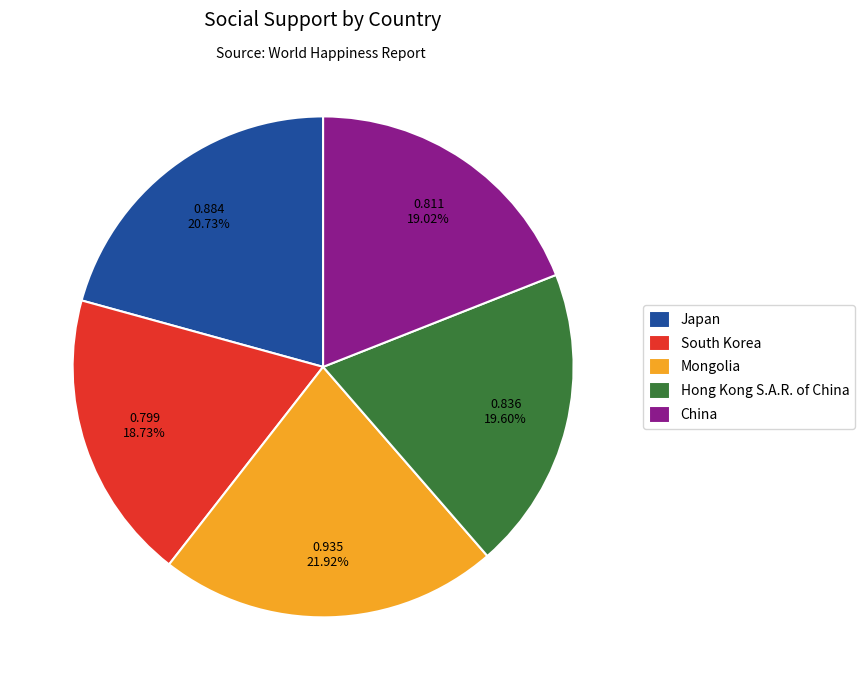

The Hong Kong S.A.R. of China slice represents 25% of the pie. True or false?

False